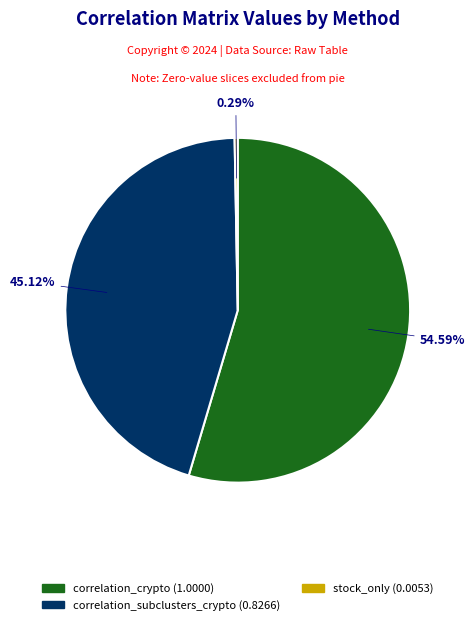

Is there any slice that represents more than half of the pie?

Yes